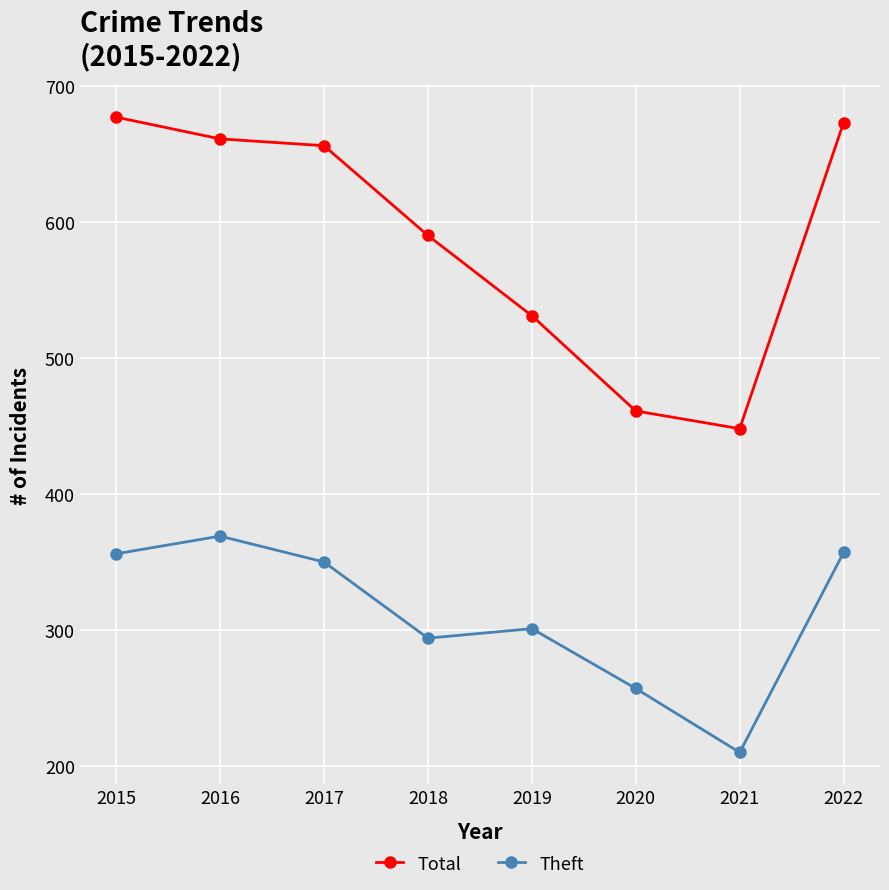

How many distinct data groups are displayed?

2